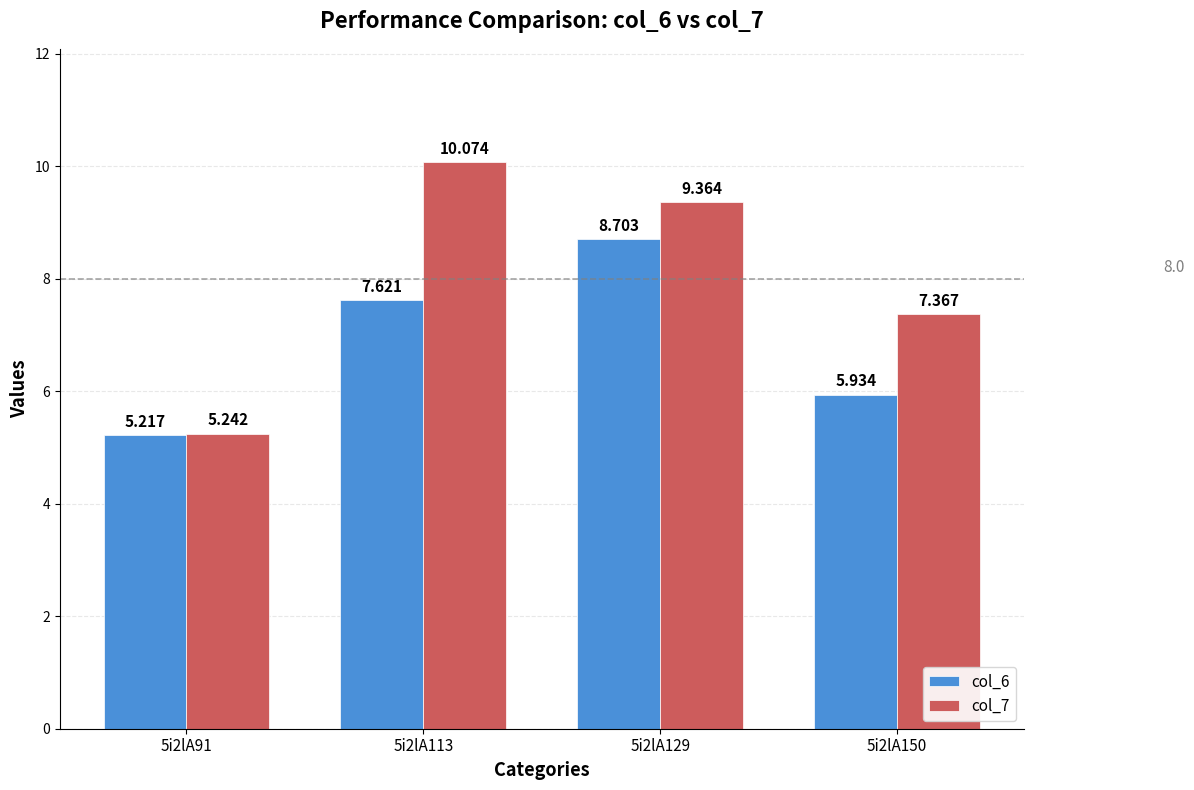

The col_7 series shows 5.2 at 5i2lA91. True or false?

True